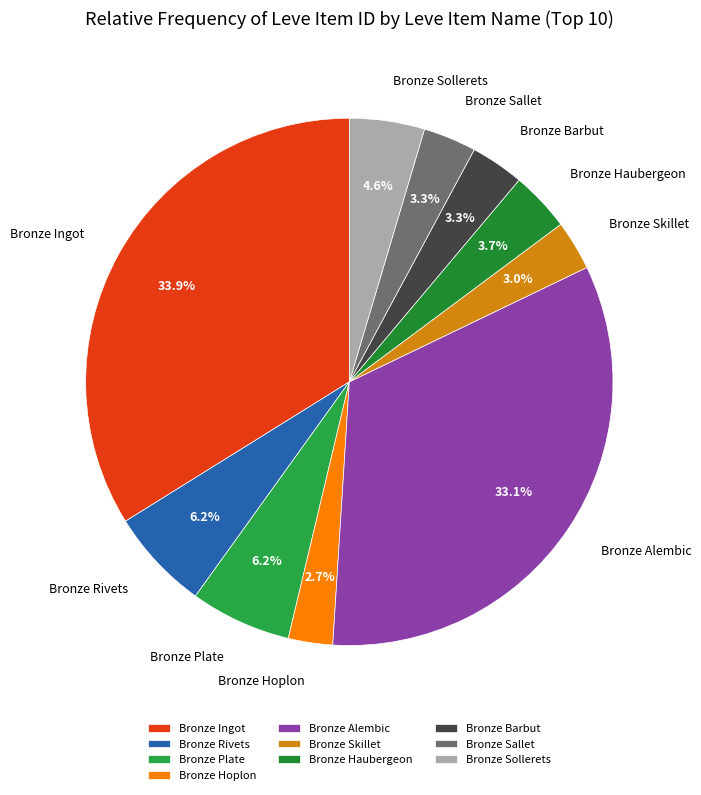

Which slice is the largest?

Bronze Ingot